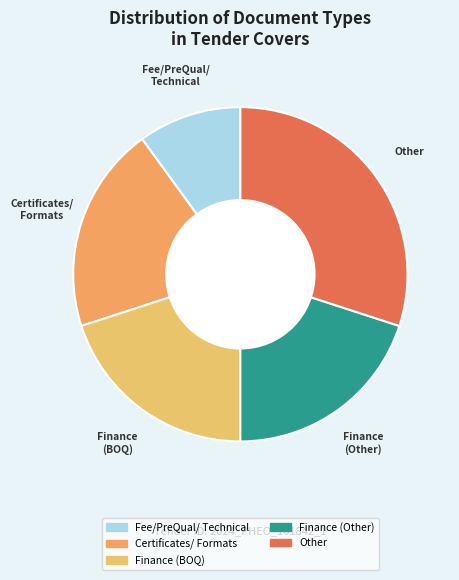

Count the number of slices in the pie.

5